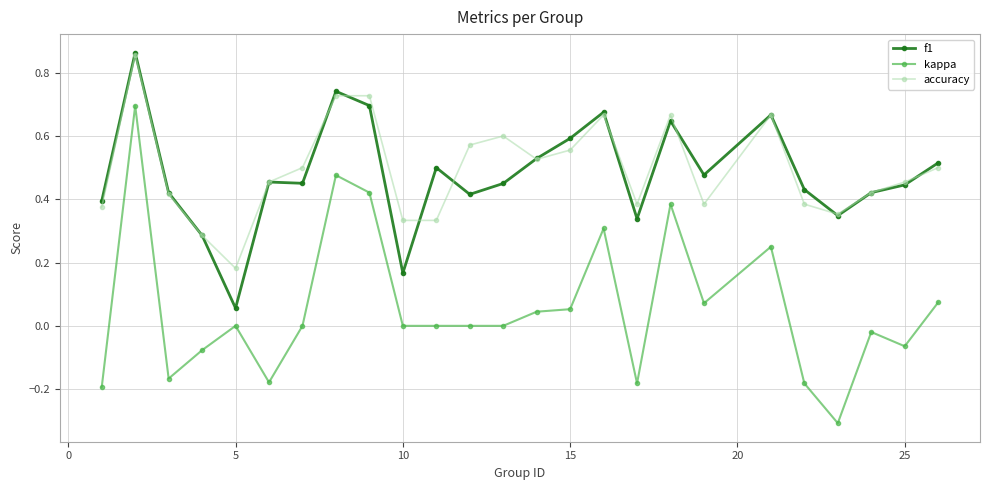

True or false: kappa has more than 2 interior local peaks.

True